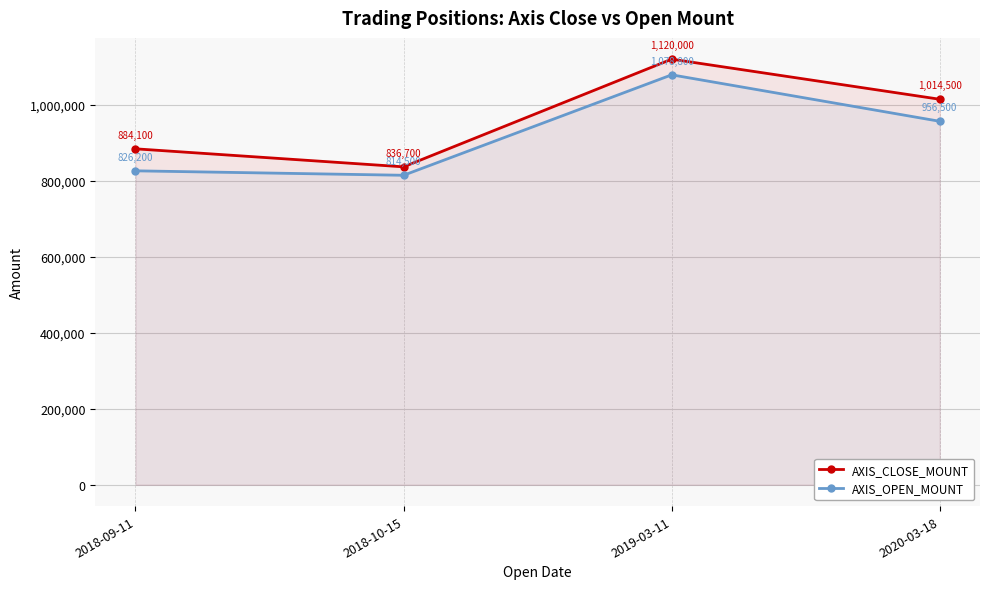

What is the difference between the AXIS_OPEN_MOUNT values at 2019-03-11 and 2018-10-15?

264300